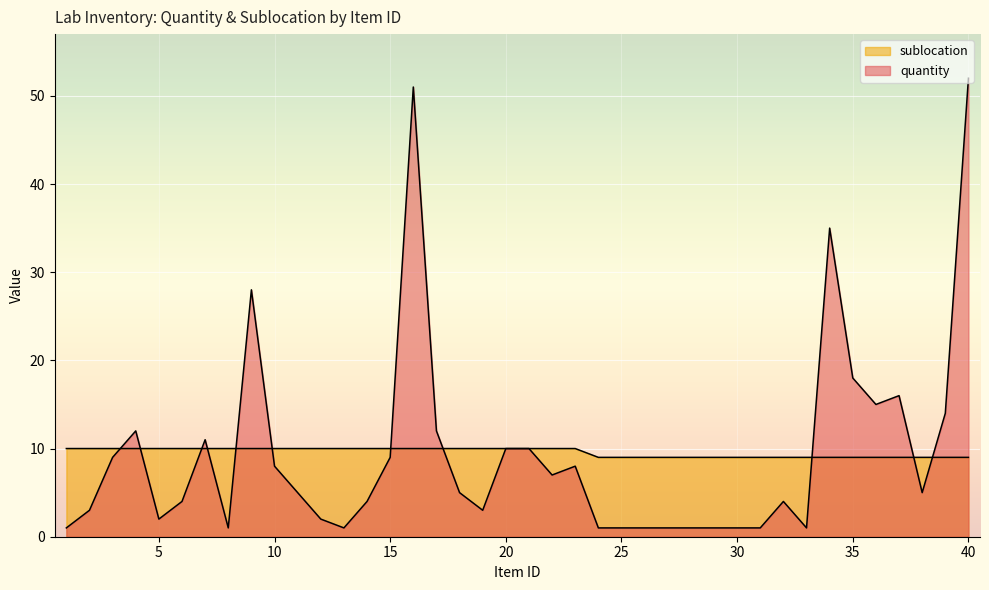

Rank the series by their average value, from highest to lowest.

sublocation, quantity